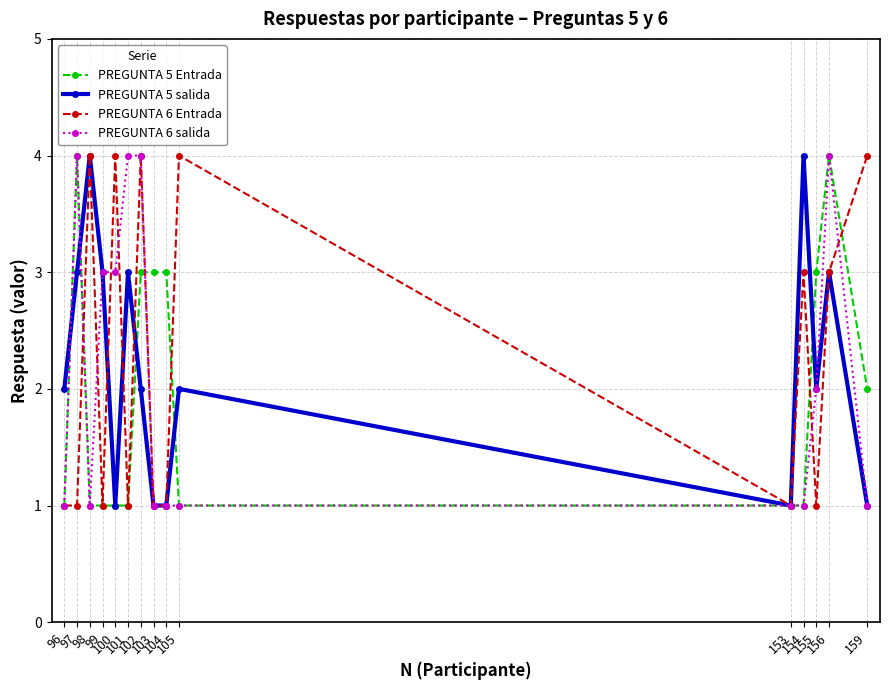

What is the value of the PREGUNTA 5 salida point at the 13th from the left?

2